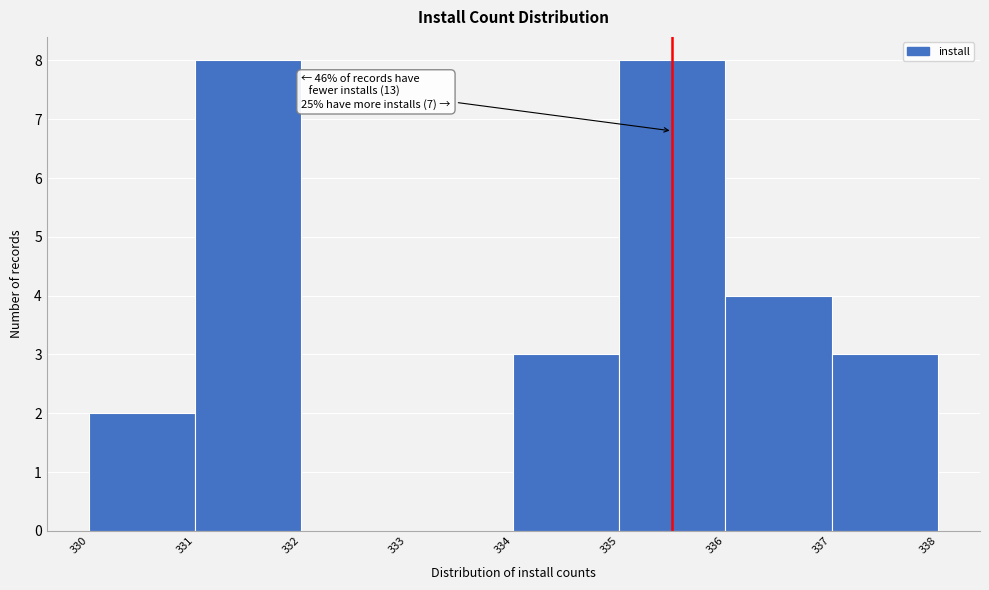

Reading right to left, list all the values displayed in this chart.

337=3	336=4	335=8	334=3	333=0	332=0	331=8	330=2